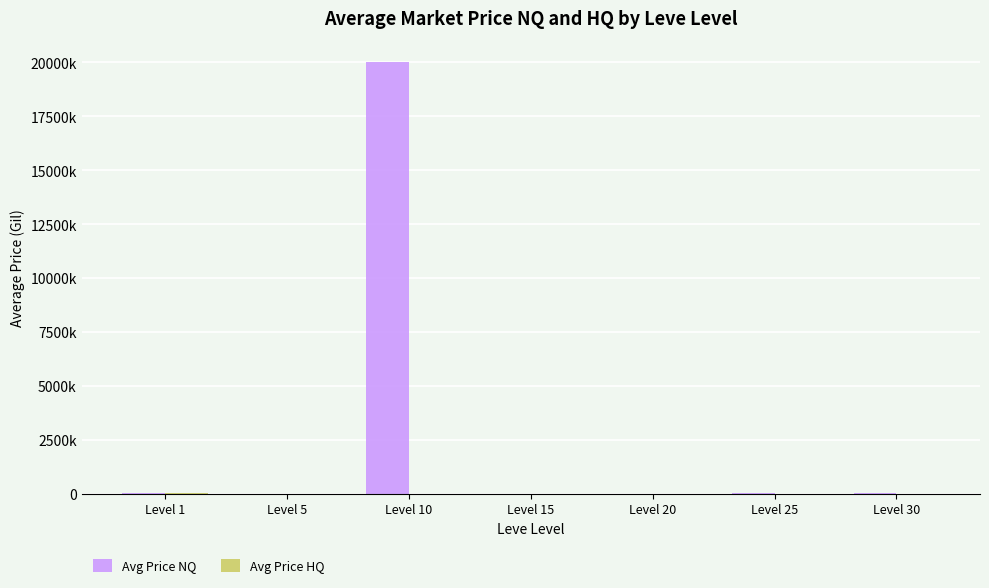

Are the bars grouped side by side (vs. stacked)?

Yes